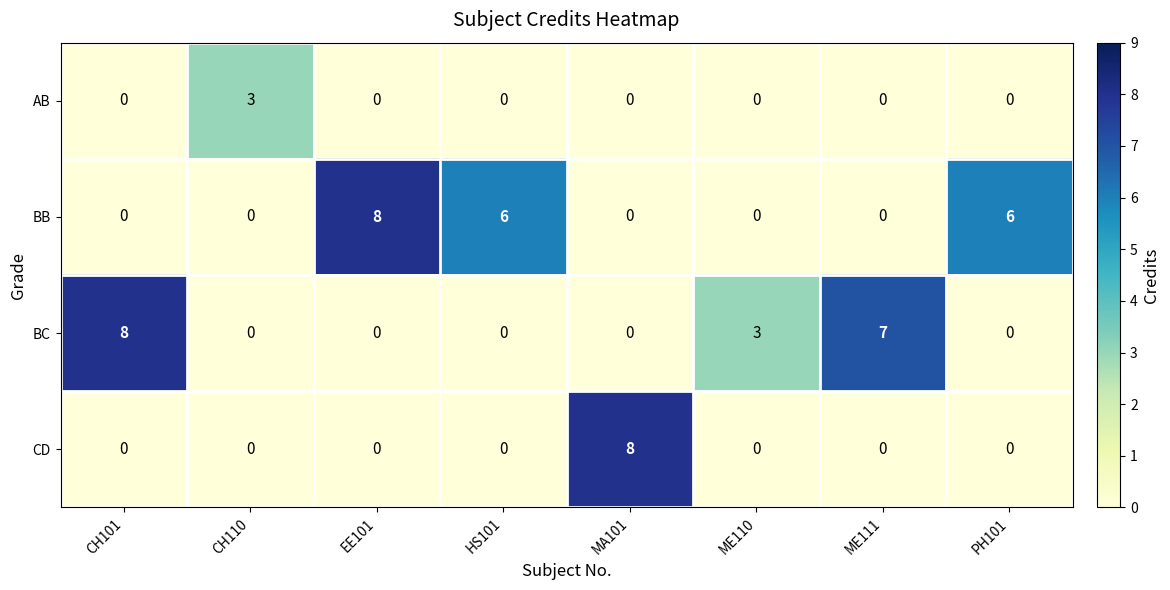

What is the sum of all AB values?

3